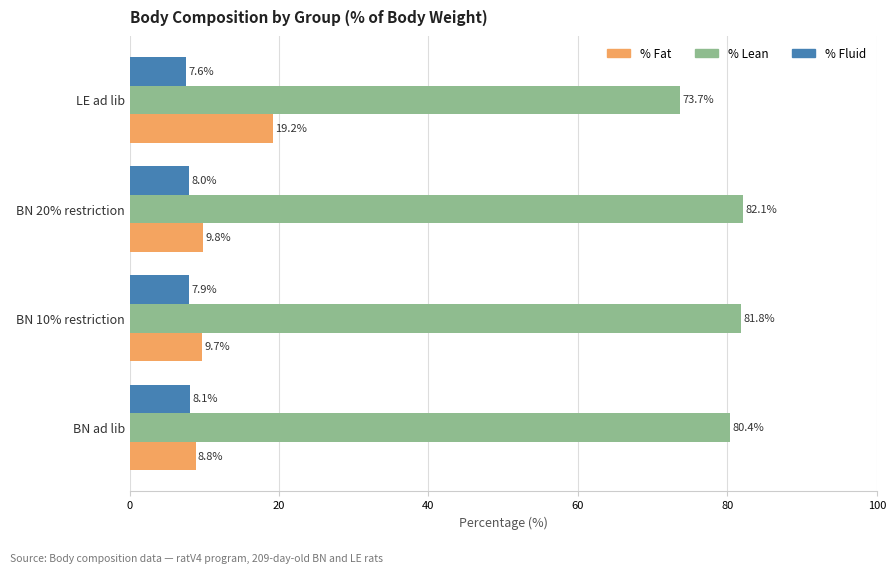

Rank the categories by % Fluid value from highest to lowest.

BN ad lib, BN 20% restriction, BN 10% restriction, LE ad lib